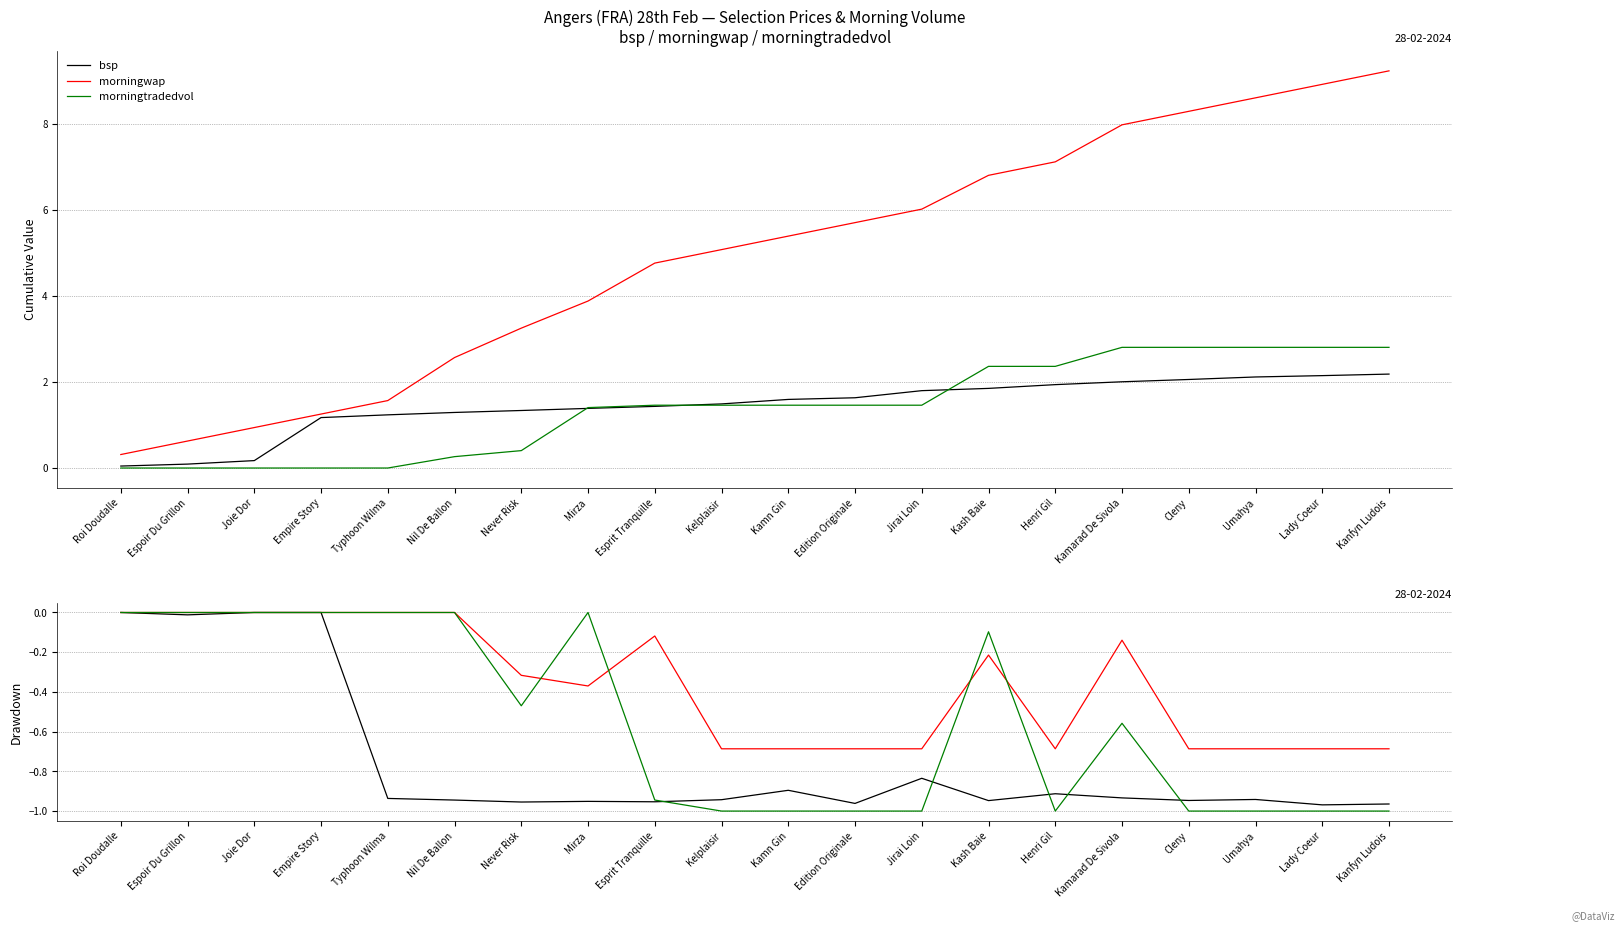

At which label does bsp reach its minimum?

Lady Coeur